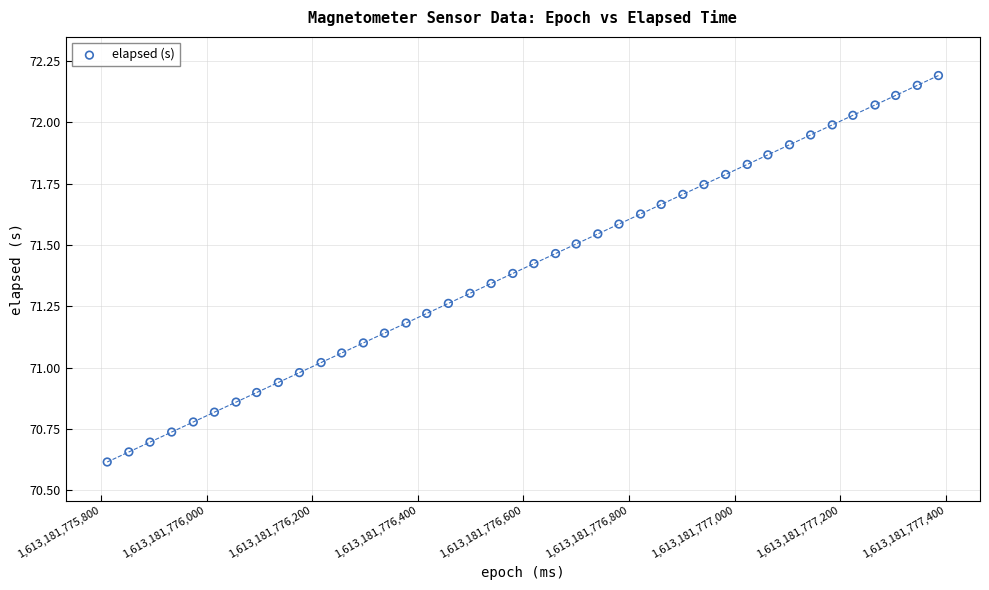

What is the range of Y values (max minus min)?

1.6